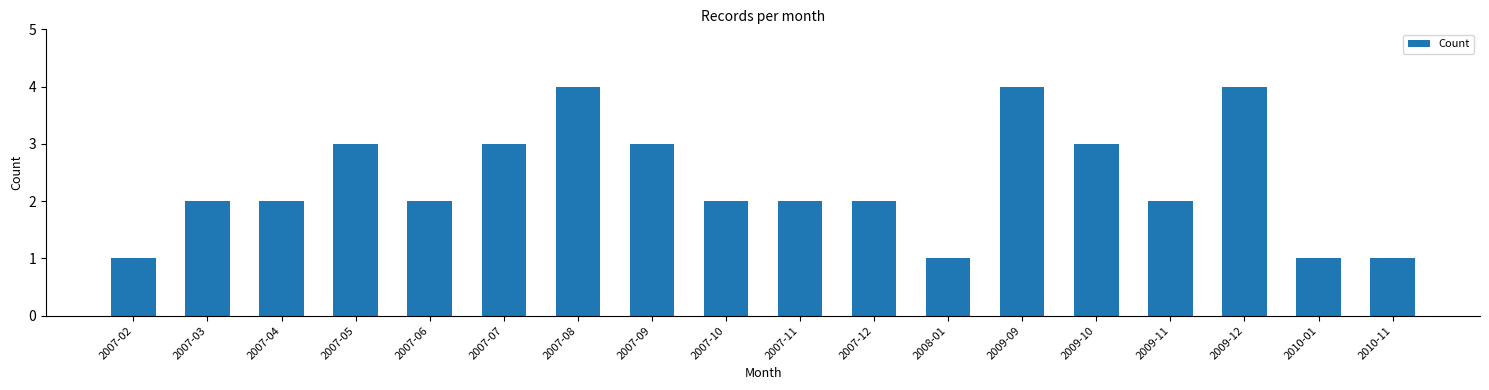

The chart shows a value of 5 at 2009-10. True or false?

False